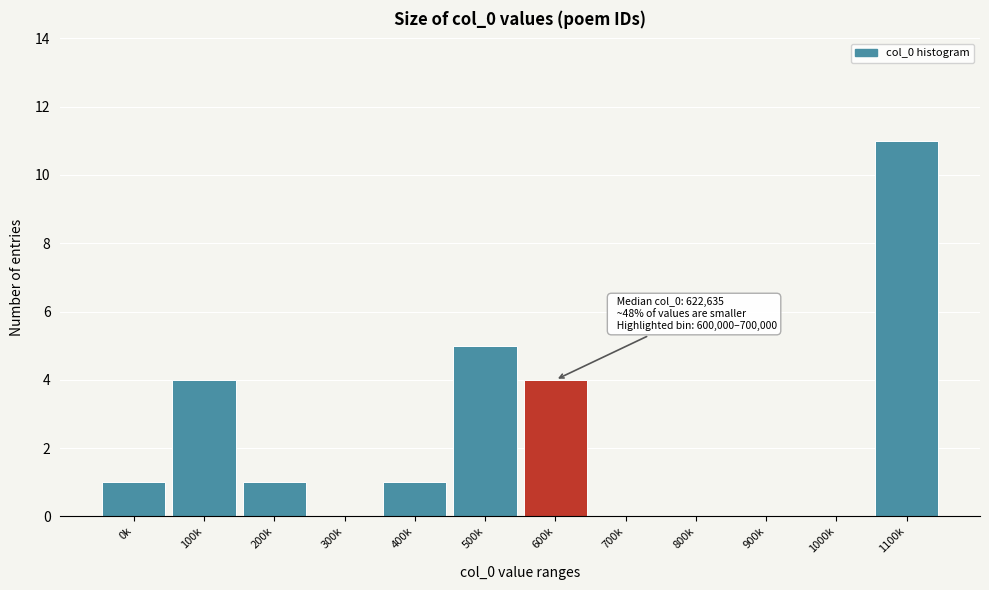

Reading left to right, extract all data points from this chart.

0k=1	100k=4	200k=1	300k=0	400k=1	500k=5	600k=4	700k=0	800k=0	900k=0	1000k=0	1100k=11